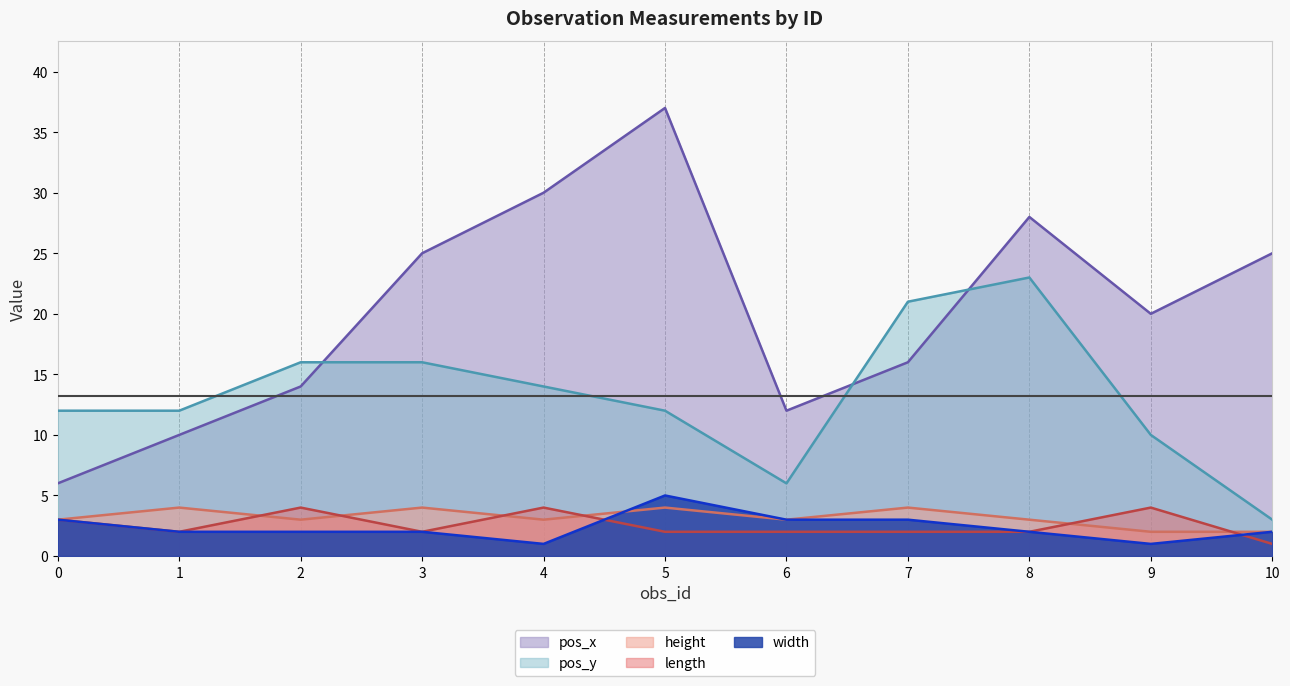

Rank the series at 2 from highest to lowest value.

pos_y, pos_x, length, height, width